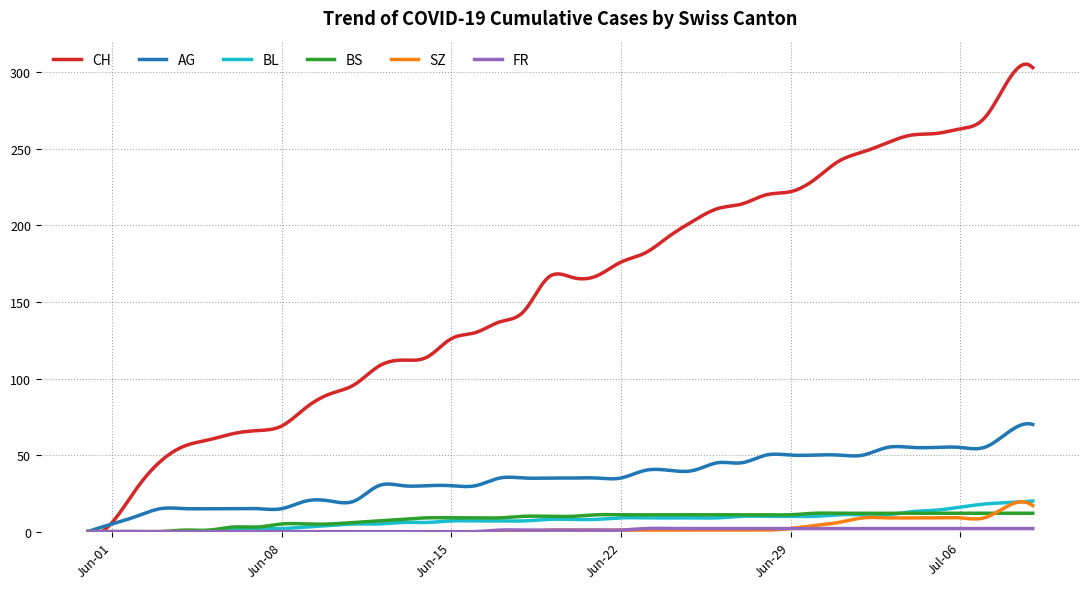

Which series has the largest range (max minus min)?

CH